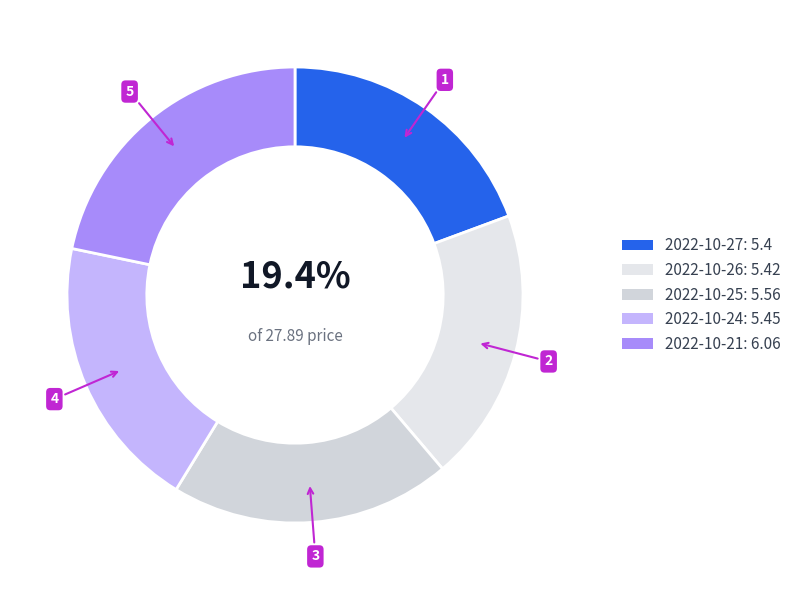

Between 2022-10-26 and 2022-10-25, which is larger?

2022-10-25